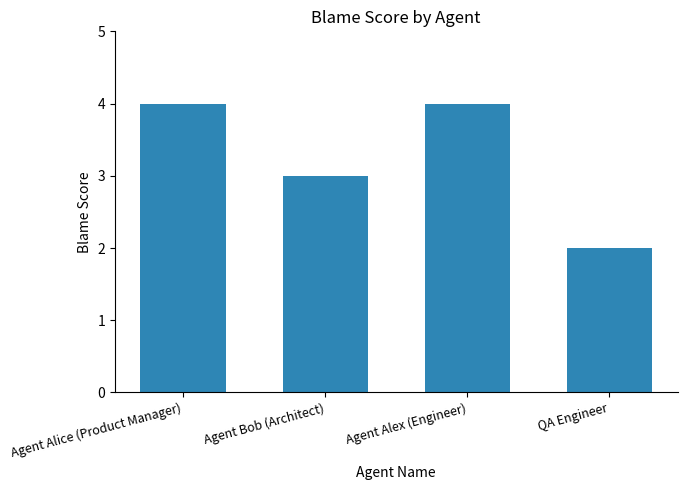

The value at Agent Bob (Architect) is 3. True or false?

True